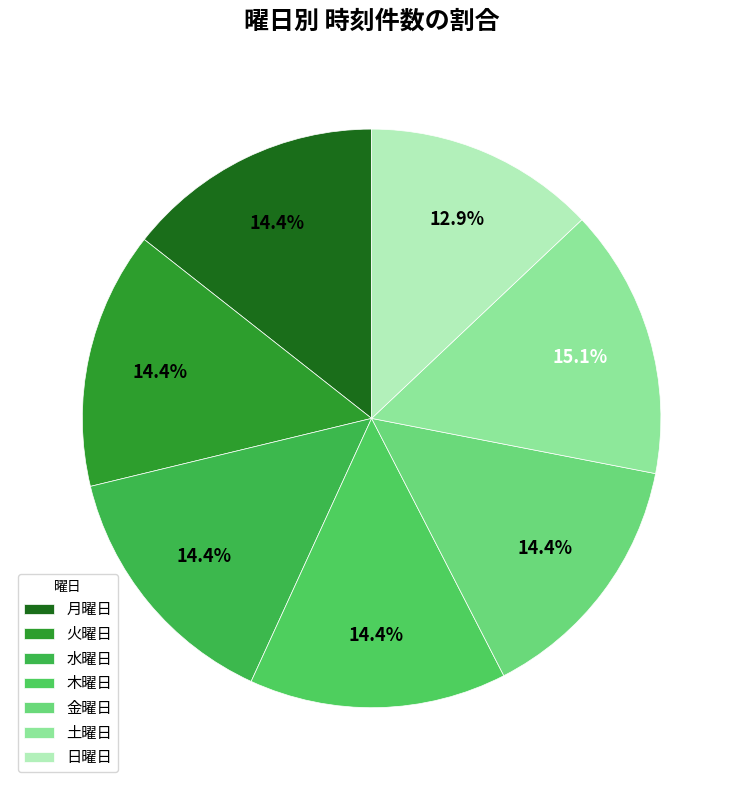

What is the smallest slice in the pie chart?

日曜日